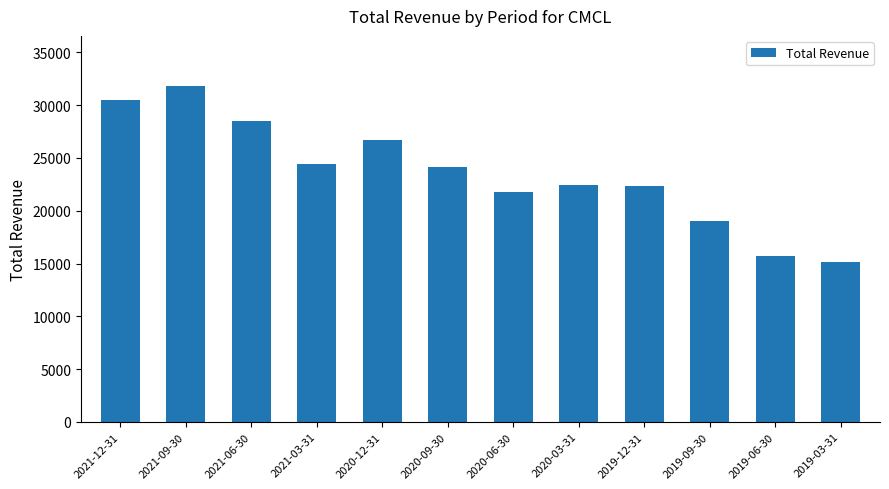

What is the greatest value displayed?

31800